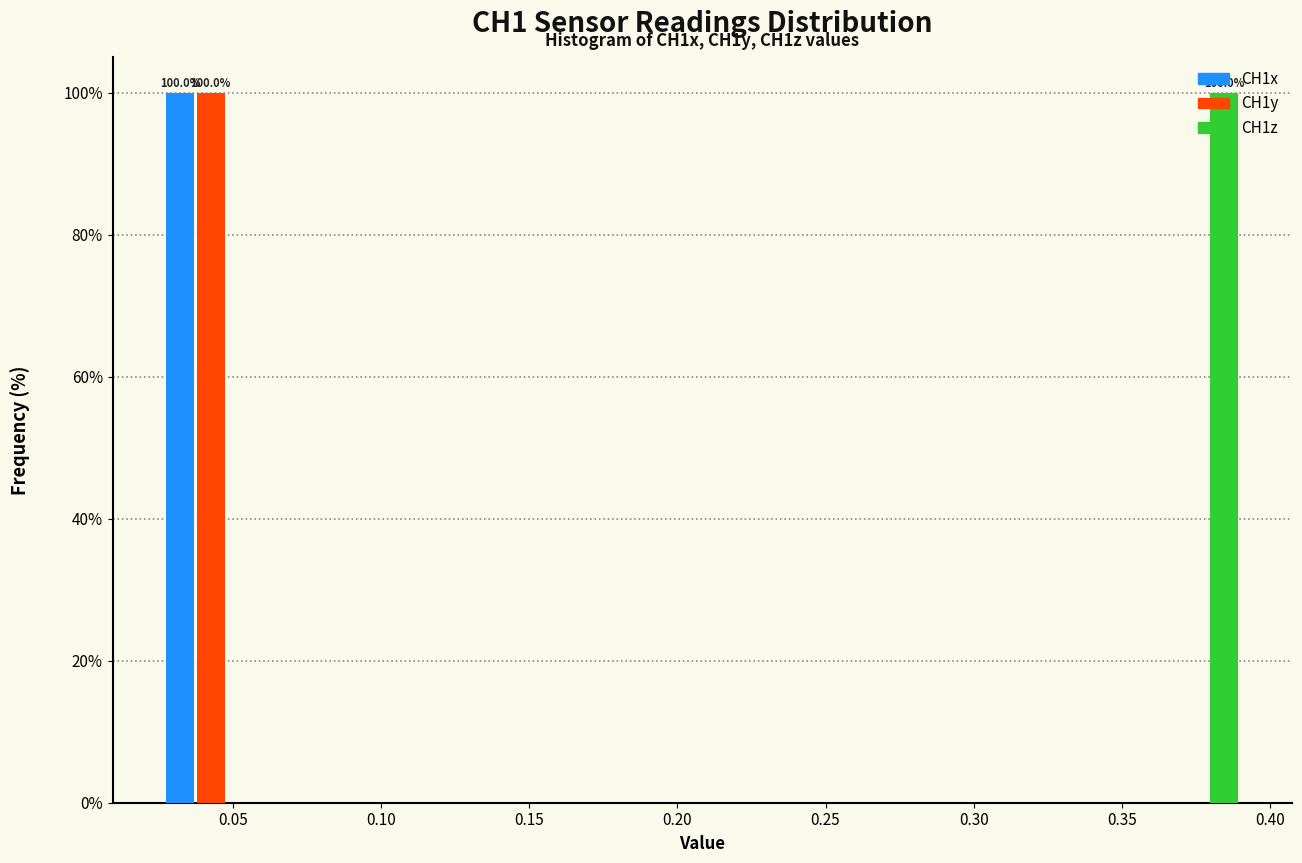

In the CH1z series, which range on the x-axis has the tallest bar?

0.355 to 0.395